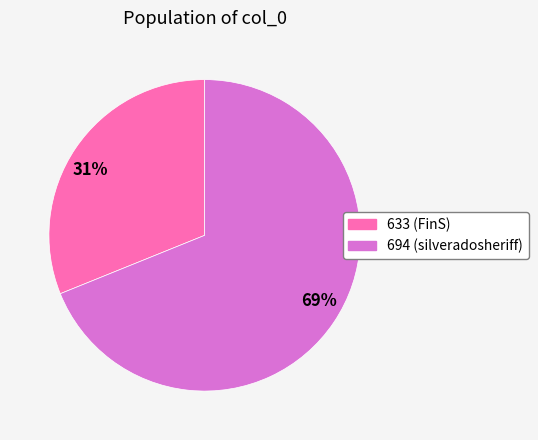

How many segments does this pie chart have?

2